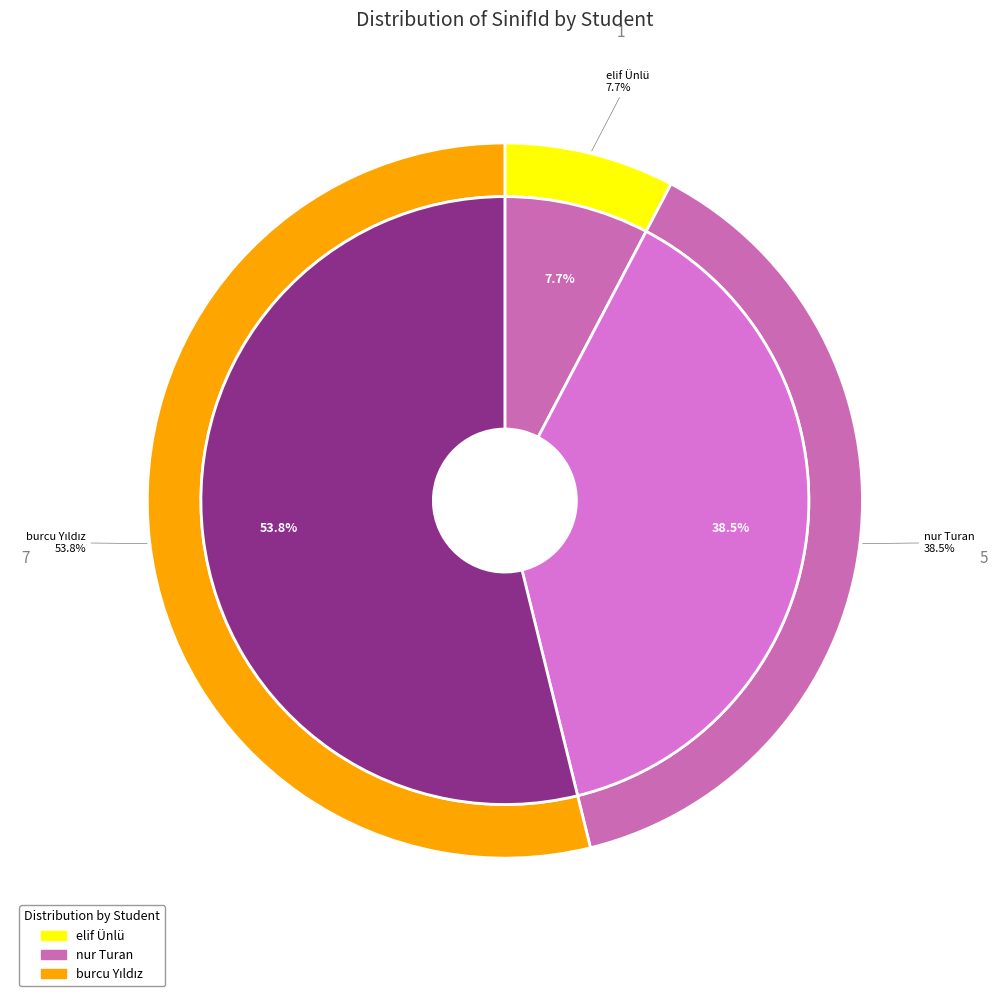

How many slices are in this pie chart?

3